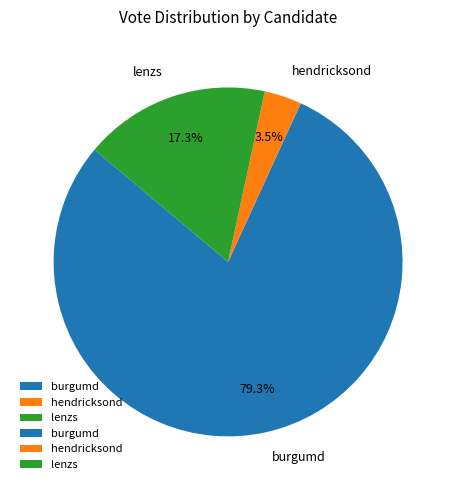

Do hendricksond and burgumd together represent more than half of the pie?

Yes